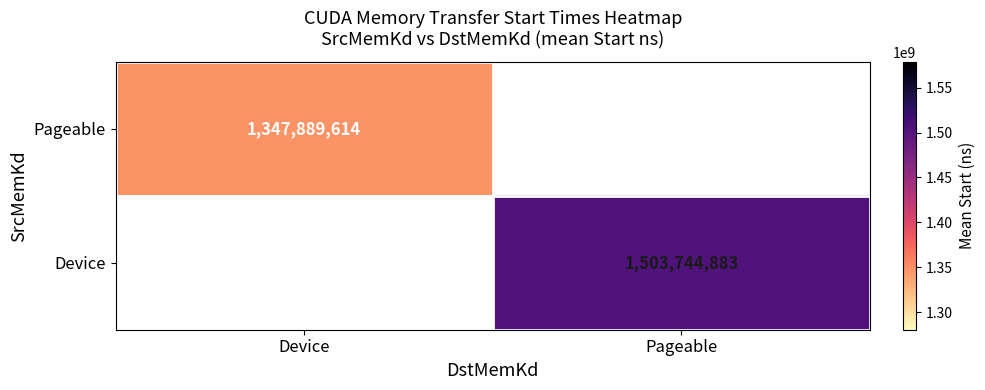

The value of Device at Pageable is 1503744883. True or false?

True